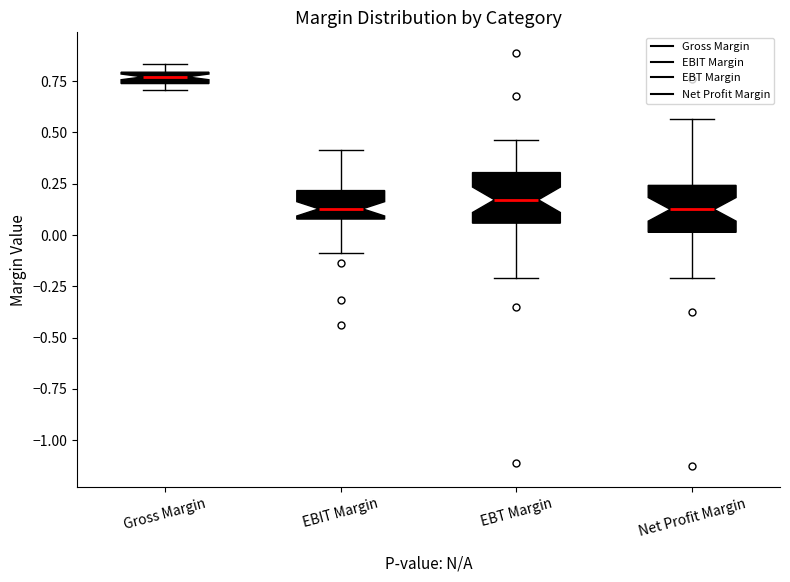

Which box has the highest median line?

Gross Margin